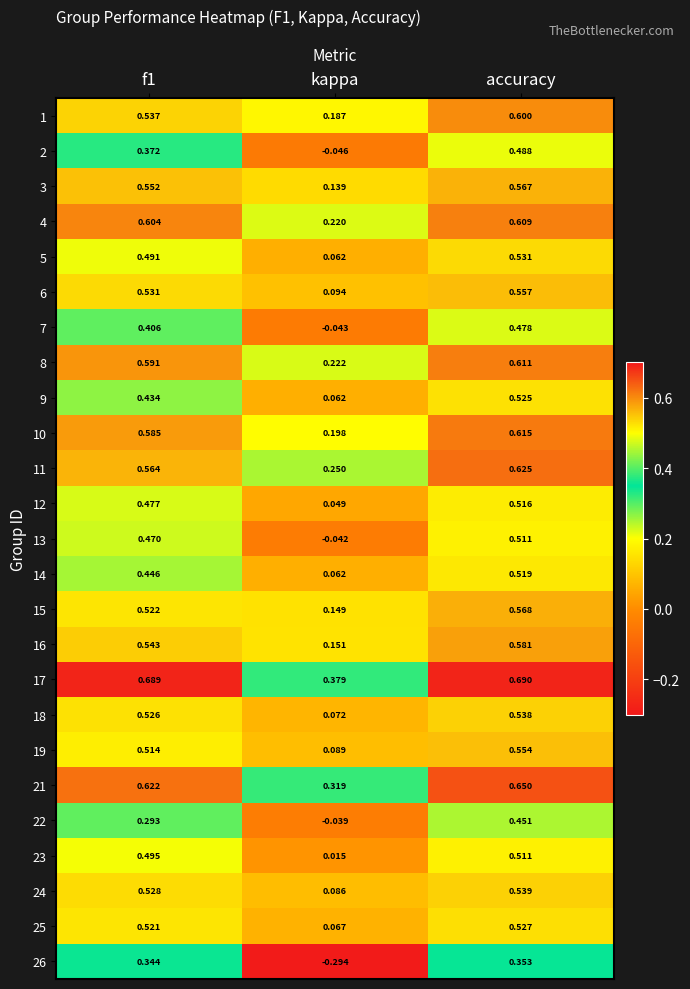

What is the total value across all series at kappa?

2.4